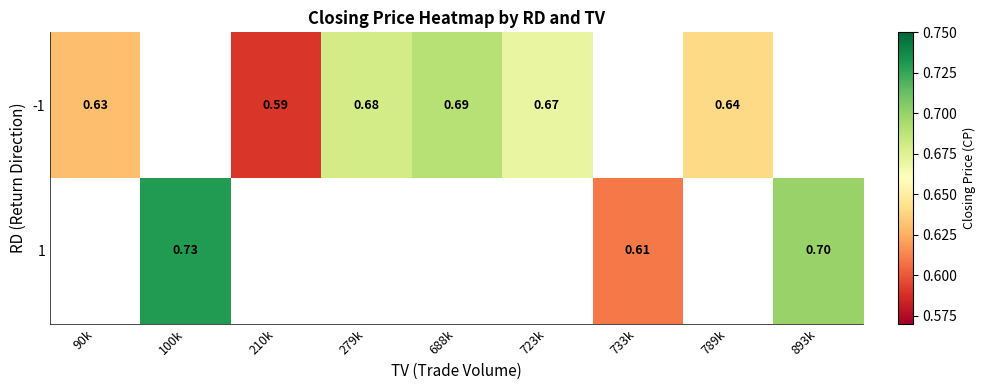

Is the value of -1 at 688k greater than the value of 1 at 100k?

No